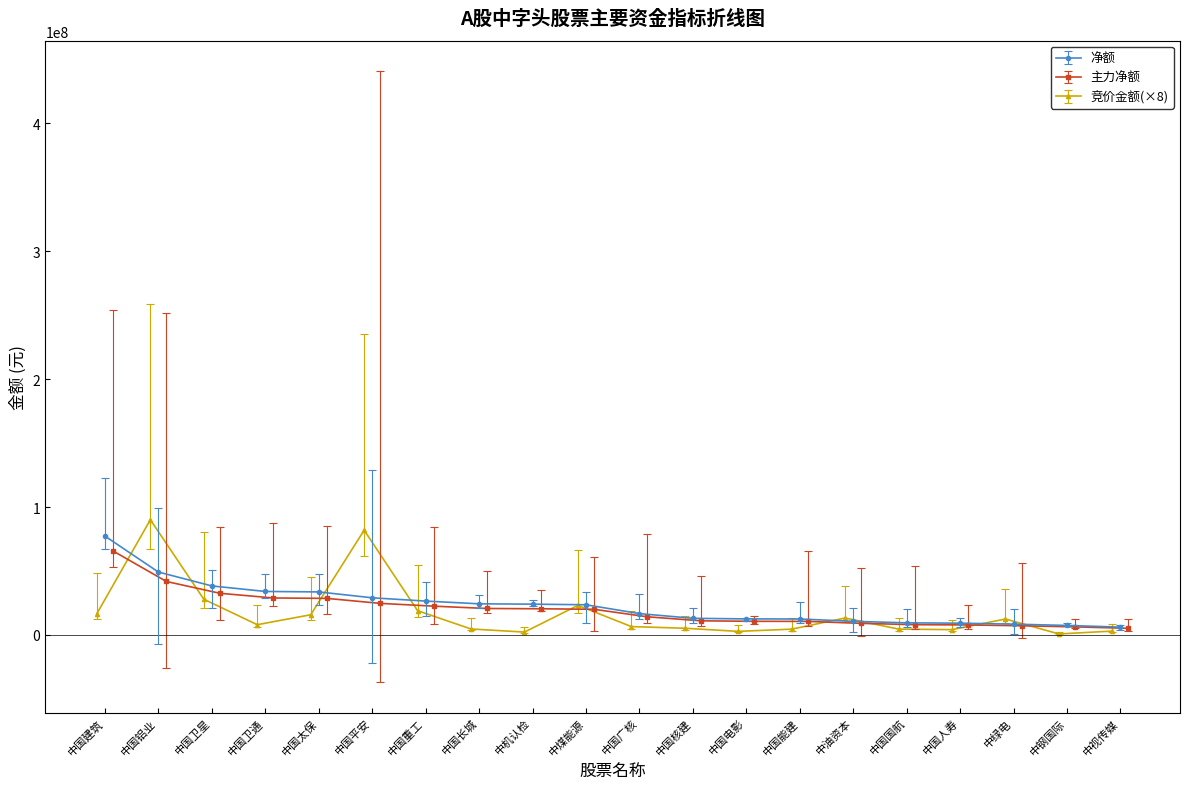

What is the highest value of the 净额 series?

77333556